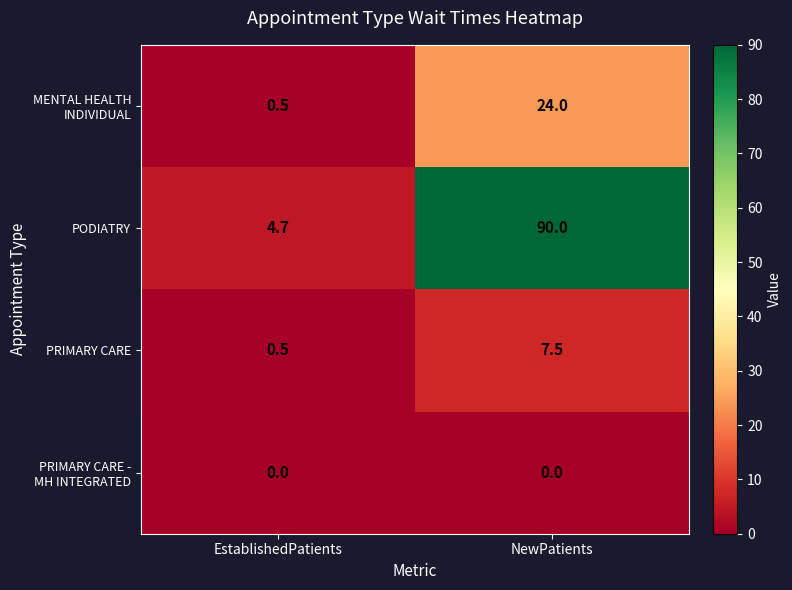

What is the average value of the PODIATRY series?

47.4